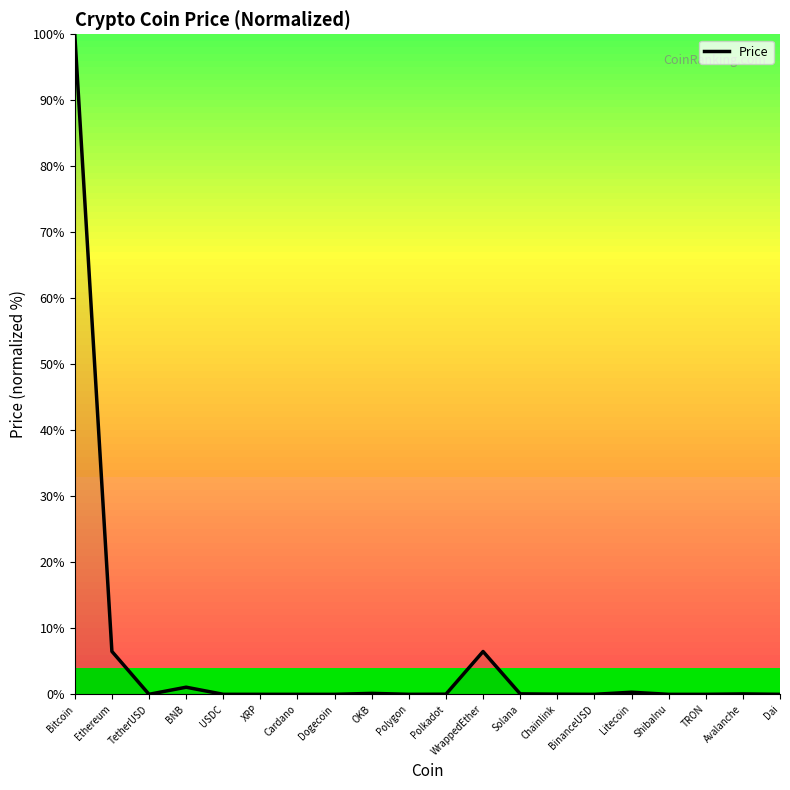

At which label is the value closest to 50?

Ethereum